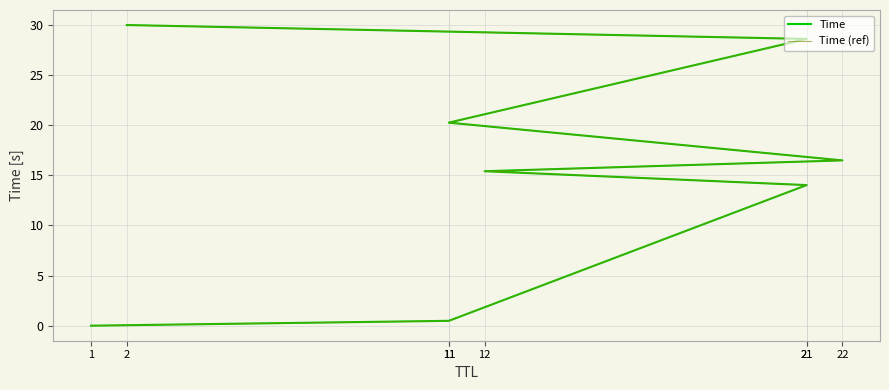

How many data points in Time are above 16?

4